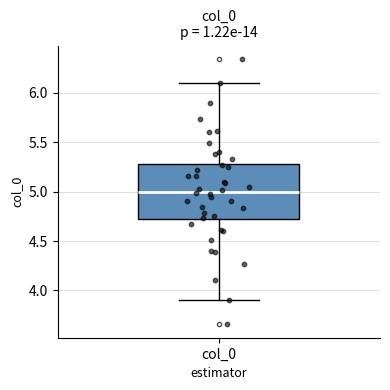

Transcribe this box plot: give where the median line is, the range the box spans, and where the two whiskers end, as read against the y-axis. The values are not printed on the chart, so give them approximately, as read against the axis.

median 5.0, box 4.7 to 5.3, whiskers 3.9 to 6.1